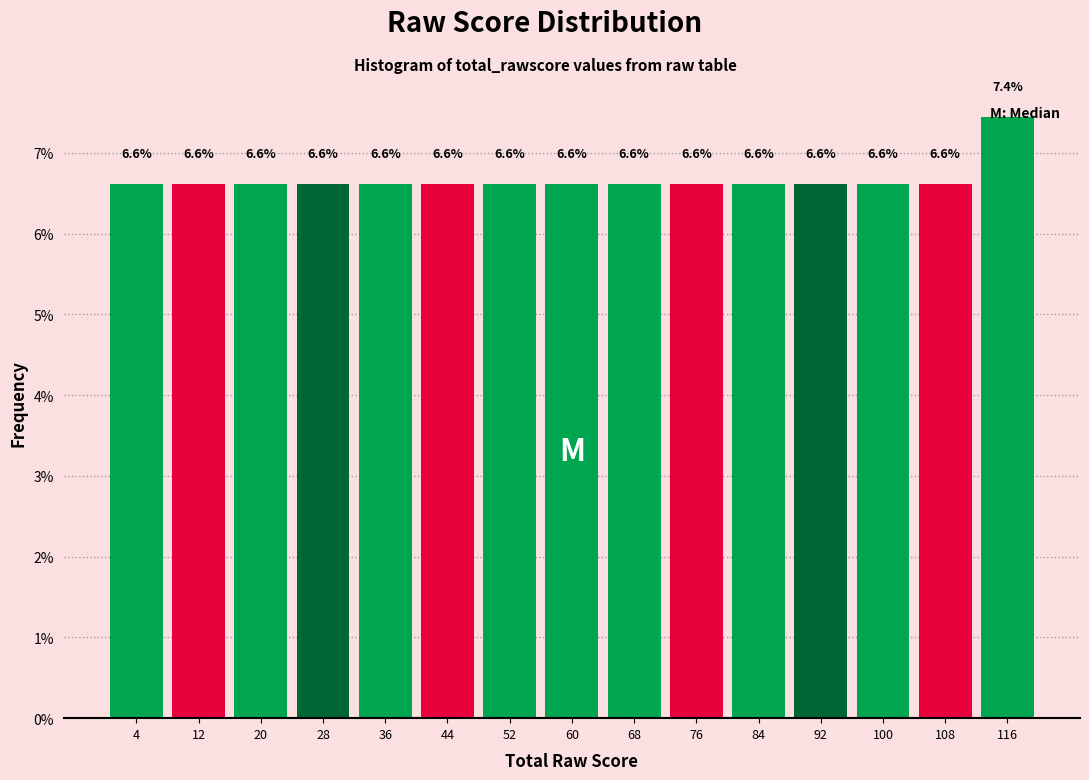

What is the height of the bar covering 80 to 88 on the x-axis?

6.6